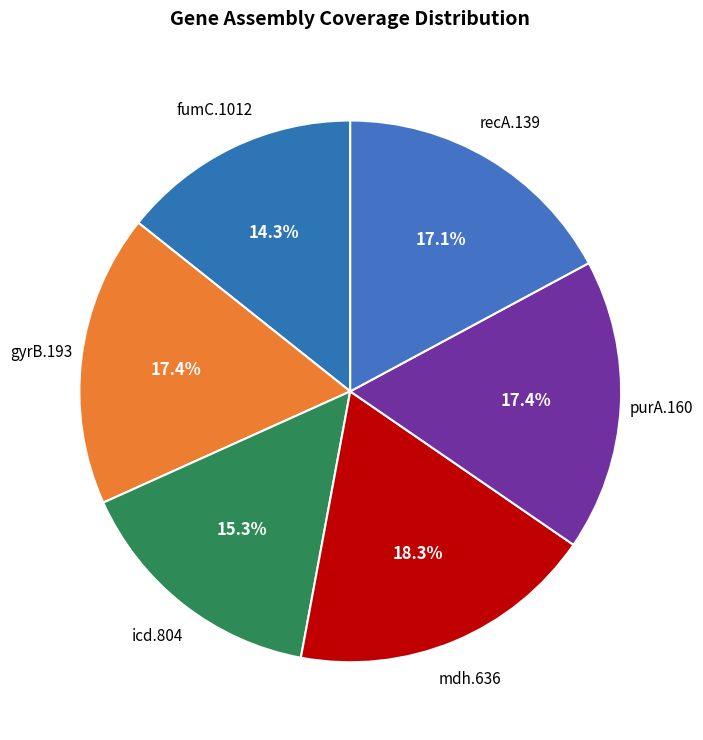

To the nearest percent, what portion does recA.139 represent?

17%